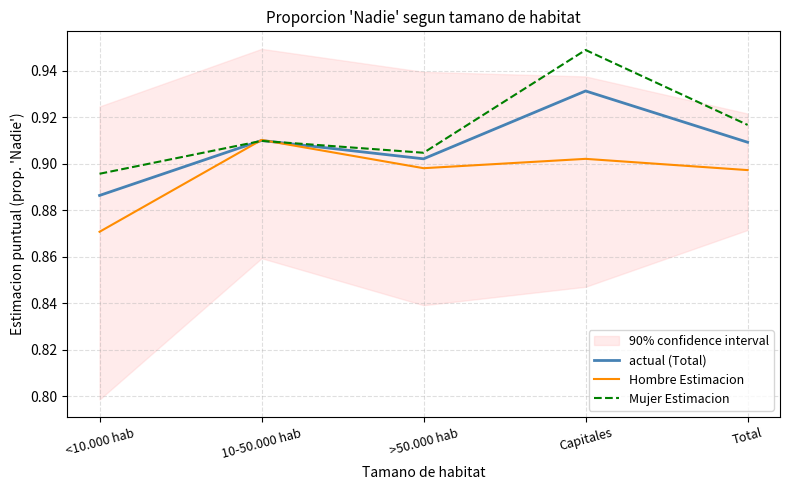

How many lines are shown in the chart?

3